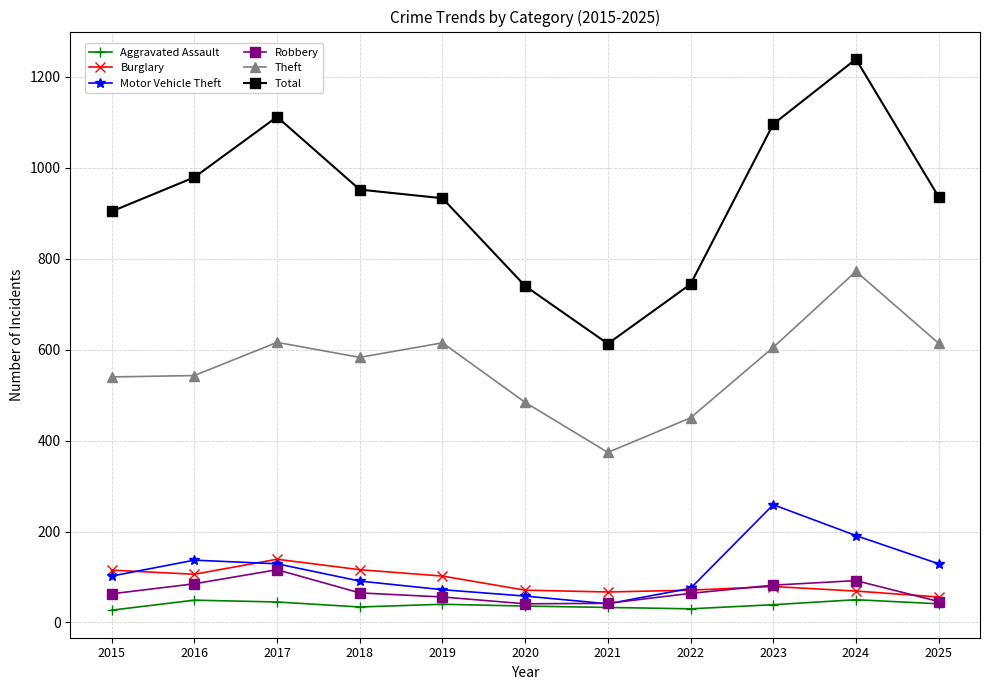

How many series are shown in this chart?

6